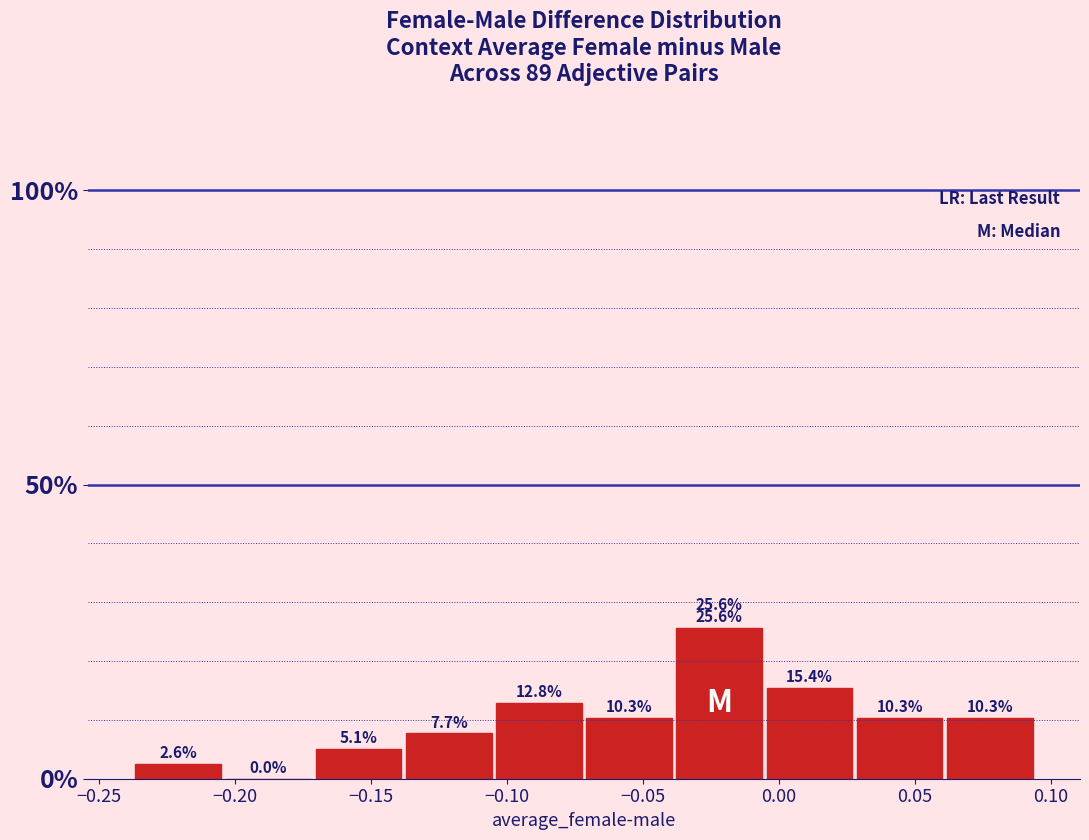

Reading left to right, transcribe this chart: for each bar, give the range it covers on the x-axis and its height. The bar edges are not printed on the chart, so give them approximately, as read against the axis.

-0.235 to -0.205: 2.6
-0.205 to -0.170: 0.0
-0.170 to -0.140: 5.1
-0.140 to -0.105: 7.7
-0.105 to -0.070: 12.8
-0.070 to -0.040: 10.3
-0.040 to -0.005: 25.6
-0.005 to 0.030: 15.4
0.030 to 0.060: 10.3
0.060 to 0.095: 10.3